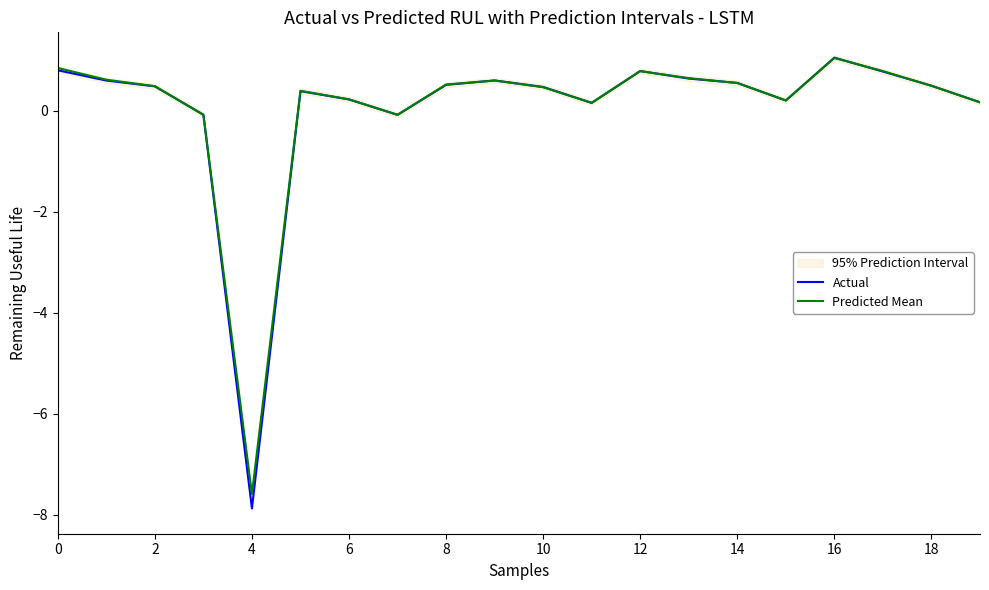

Reading left to right, extract all data points from this chart.

Actual: 0.8	0.6	0.5	-0.1	-7.9	0.4	0.2	-0.1	0.5	0.6	0.5	0.2	0.8	0.6	0.5	0.2	1.0	0.8	0.5	0.2
Predicted Mean: 0.8	0.6	0.5	-0.1	-7.6	0.4	0.2	-0.1	0.5	0.6	0.5	0.2	0.8	0.6	0.5	0.2	1.0	0.8	0.5	0.2